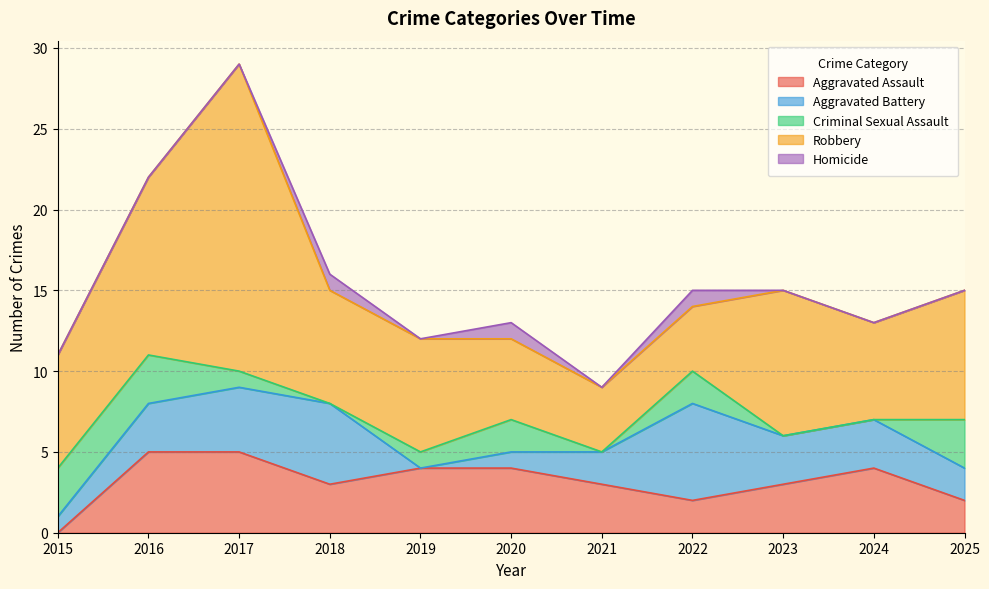

What are all the series names shown in the legend?

Aggravated Assault, Aggravated Battery, Criminal Sexual Assault, Robbery, Homicide